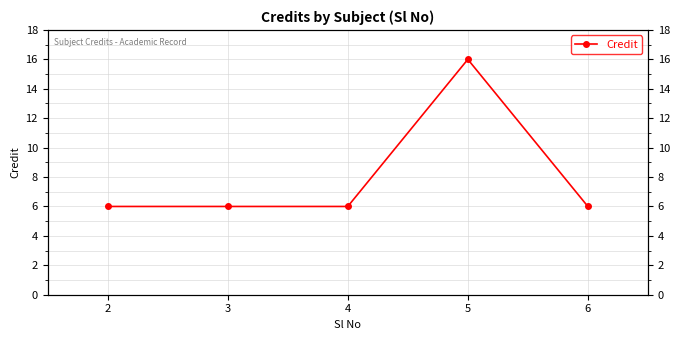

What is the average value?

8